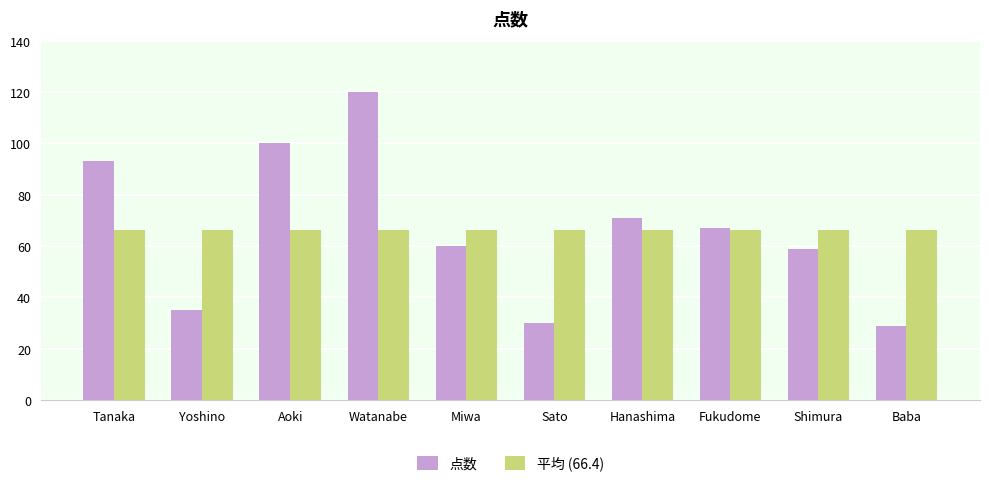

How many groups of bars are there?

10